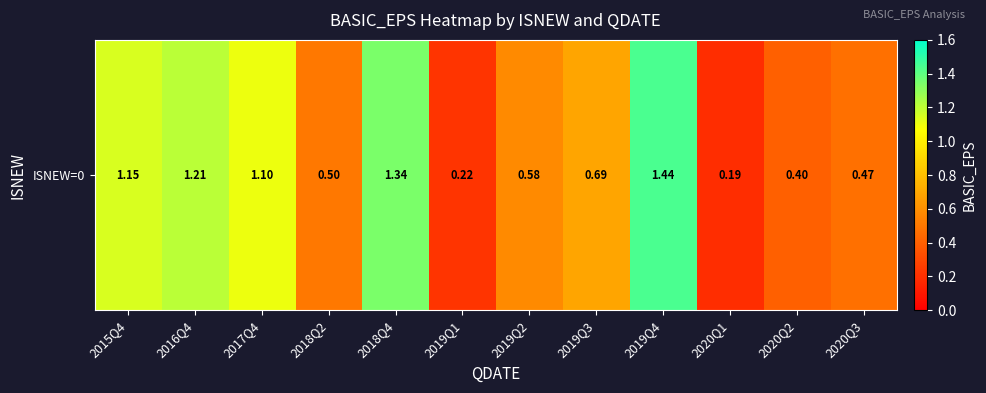

List the labels in order of value, largest first.

2019Q4, 2018Q4, 2016Q4, 2015Q4, 2017Q4, 2019Q3, 2019Q2, 2018Q2, 2020Q3, 2020Q2, 2019Q1, 2020Q1